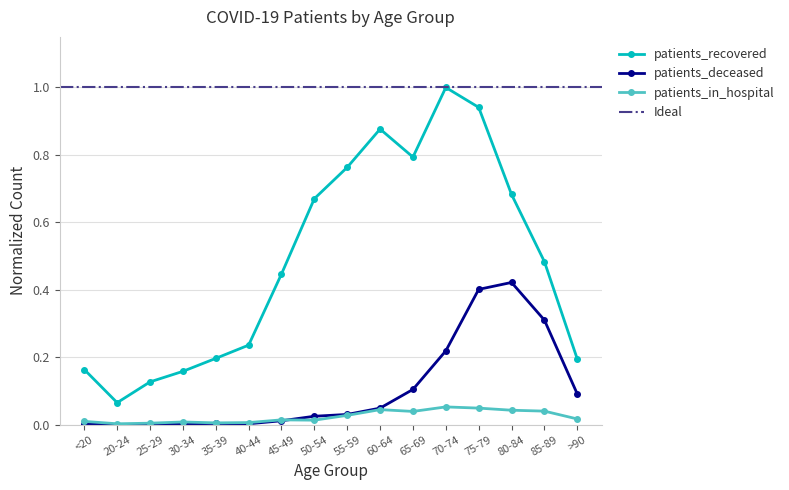

At which category does patients_deceased reach its first local peak?

35-39